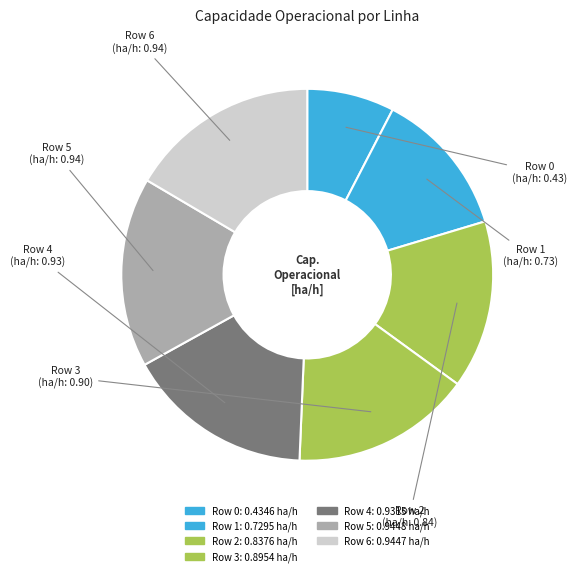

How many slices are in this pie chart?

7